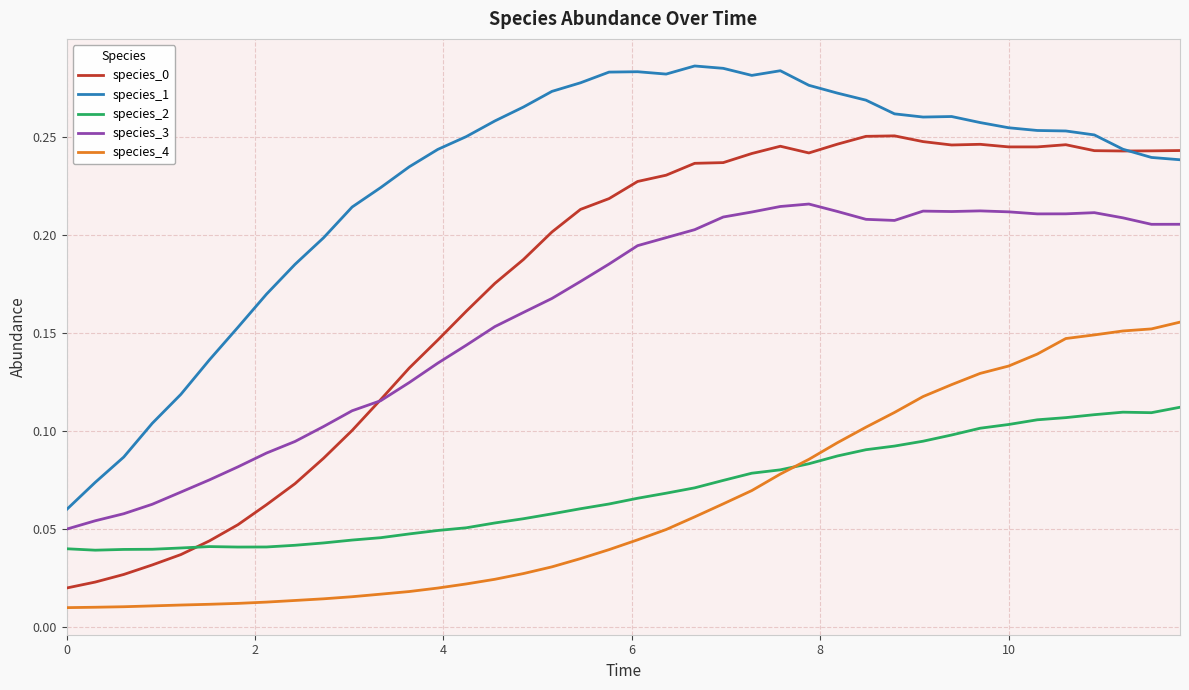

True or false: species_1 and species_4 intersect in this chart.

False